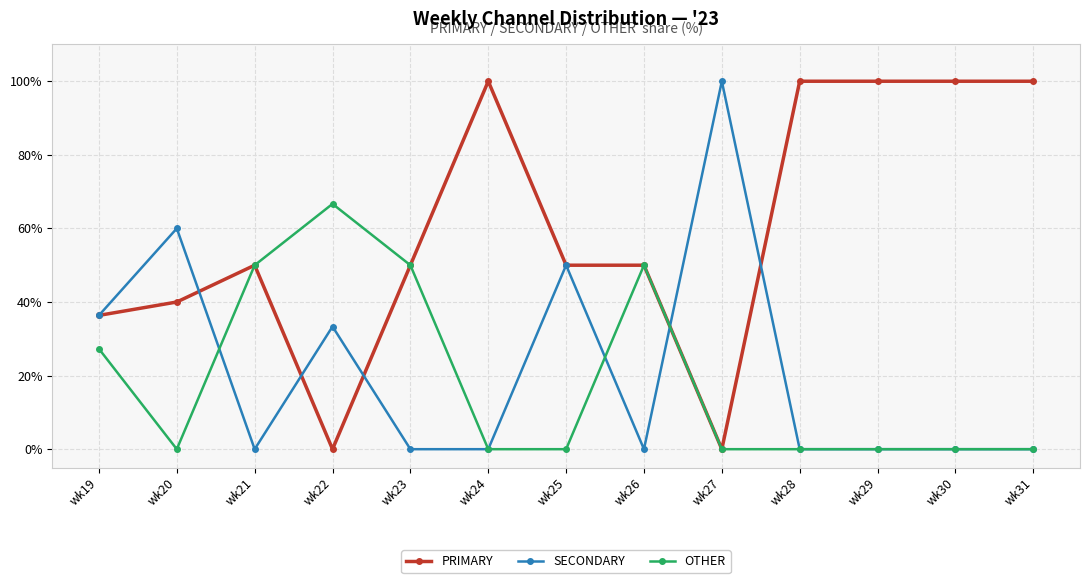

What is the difference between the maximum and minimum values in the PRIMARY series?

100.0